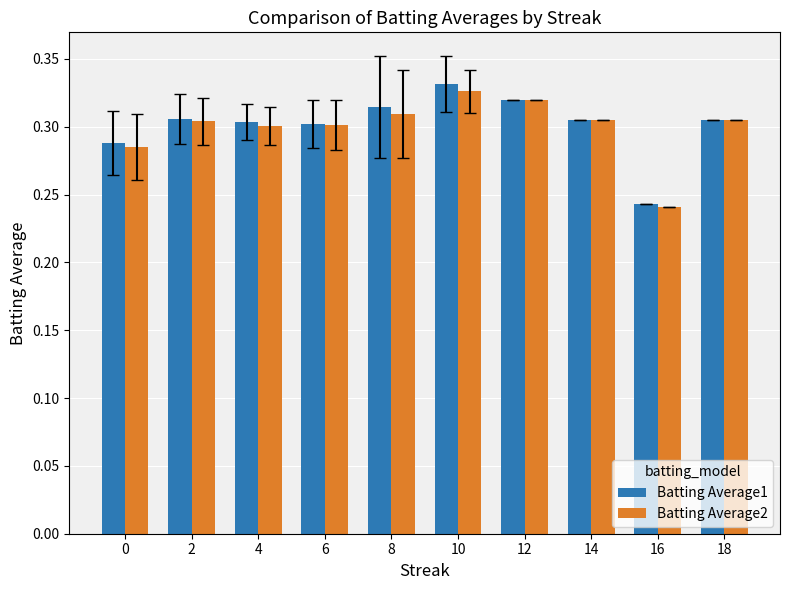

What is the difference between the second highest and minimum values in the Batting Average1 series?

0.1